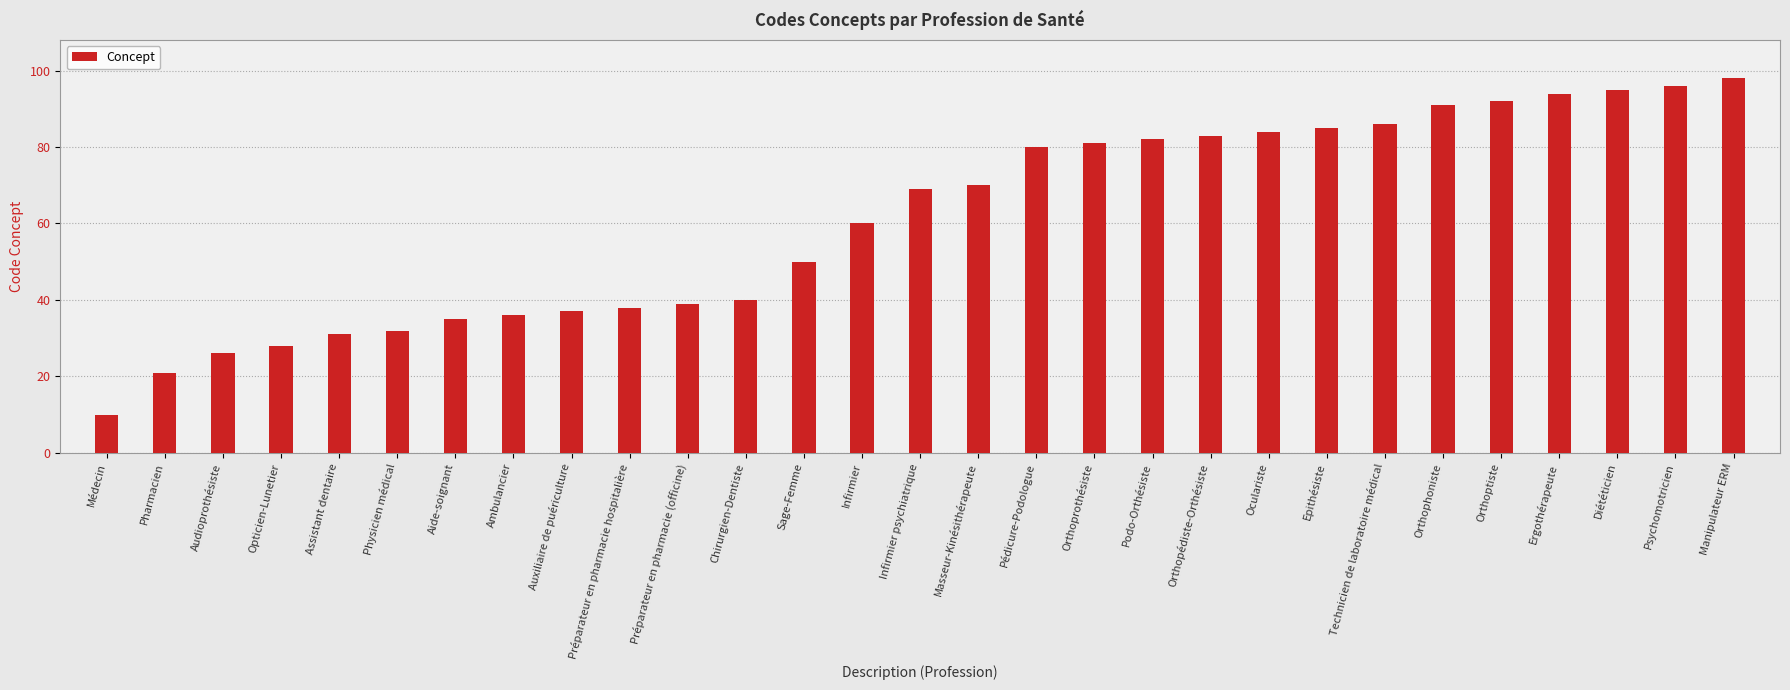

What is the ratio of the value at Masseur-Kinésithérapeute to the value at Opticien-Lunetier?

2.5